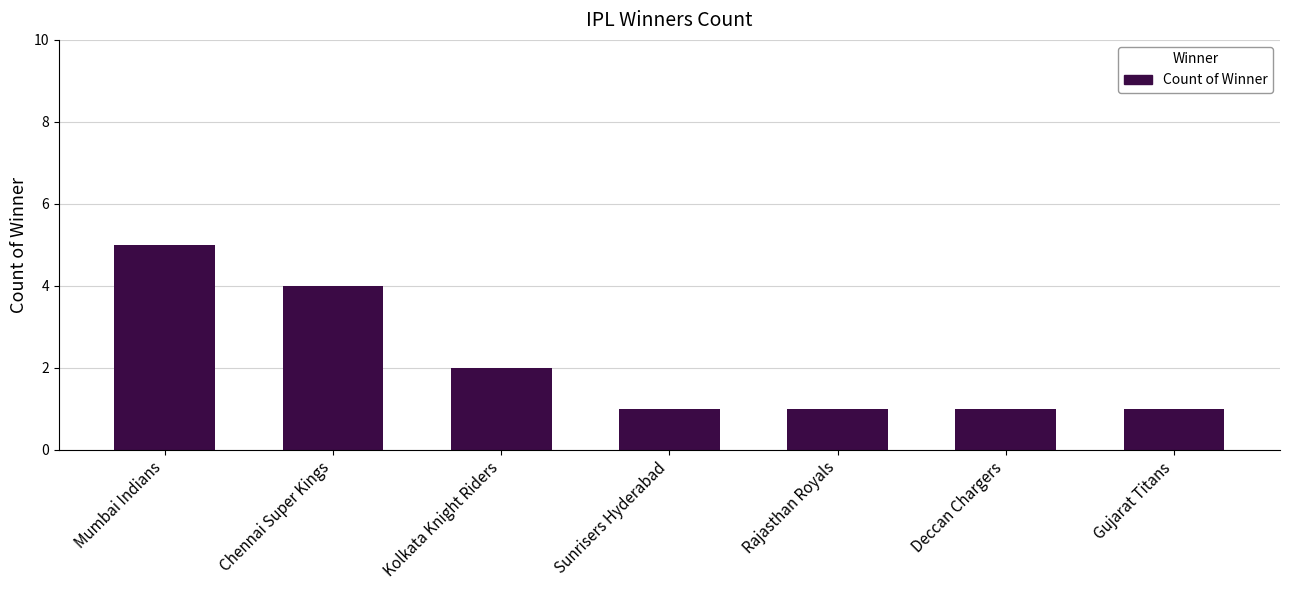

Which category has the highest value across all series?

Mumbai Indians